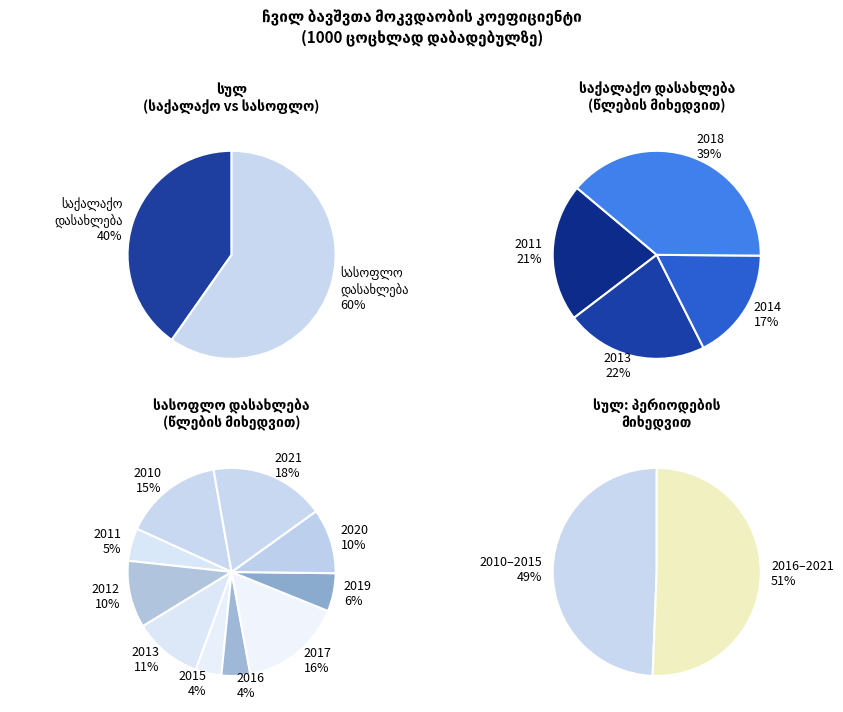

To the nearest percent, what is the average slice percentage?

8%